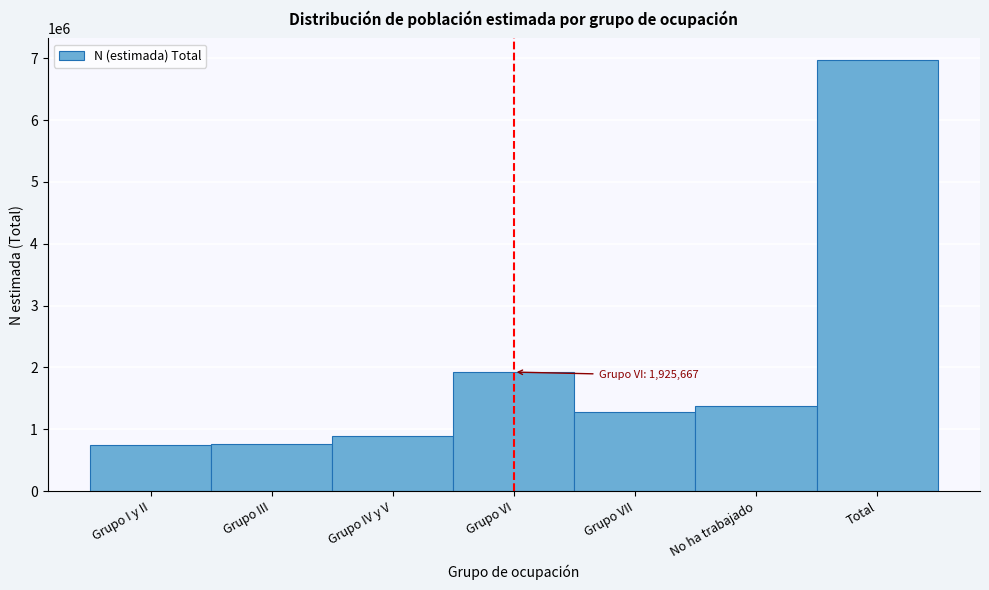

At which label is the value closest to 3861850?

Grupo VI